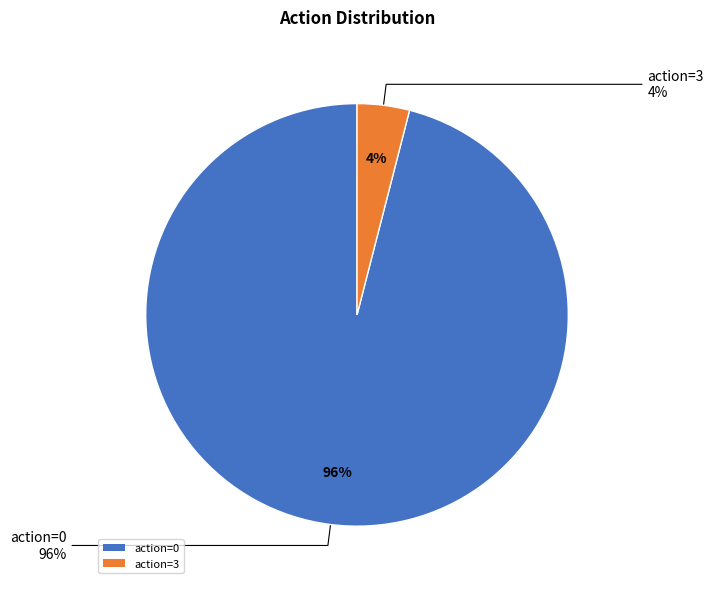

What is the majority slice?

action=0